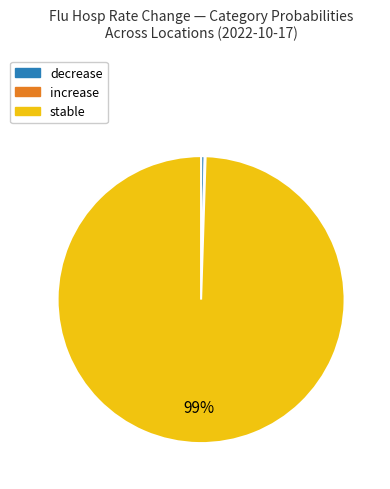

Is stable the majority of the pie?

Yes